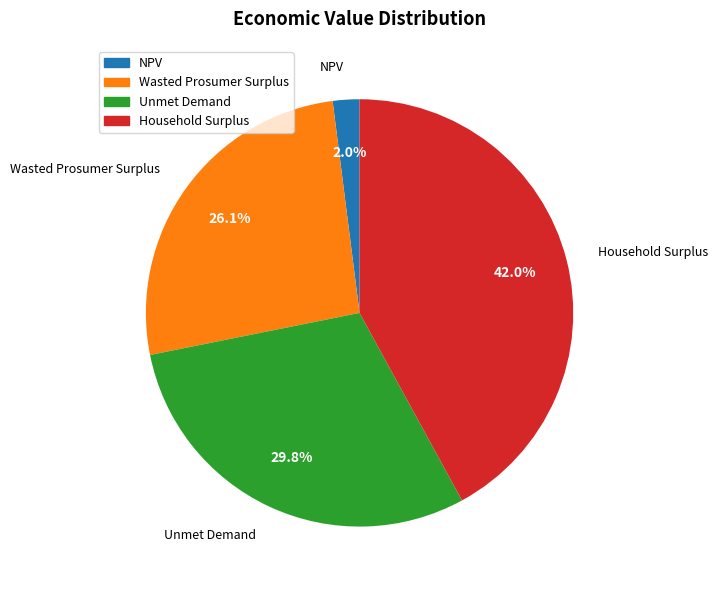

Combined, do Wasted Prosumer Surplus and NPV account for over 50%?

No